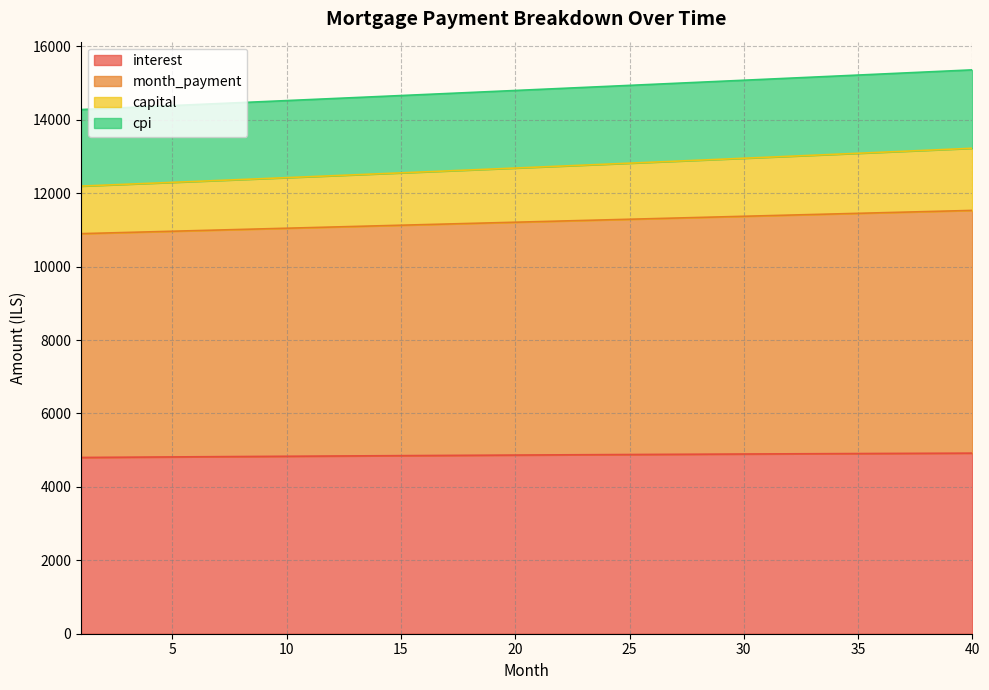

At which label is capital closest to 14820?

21